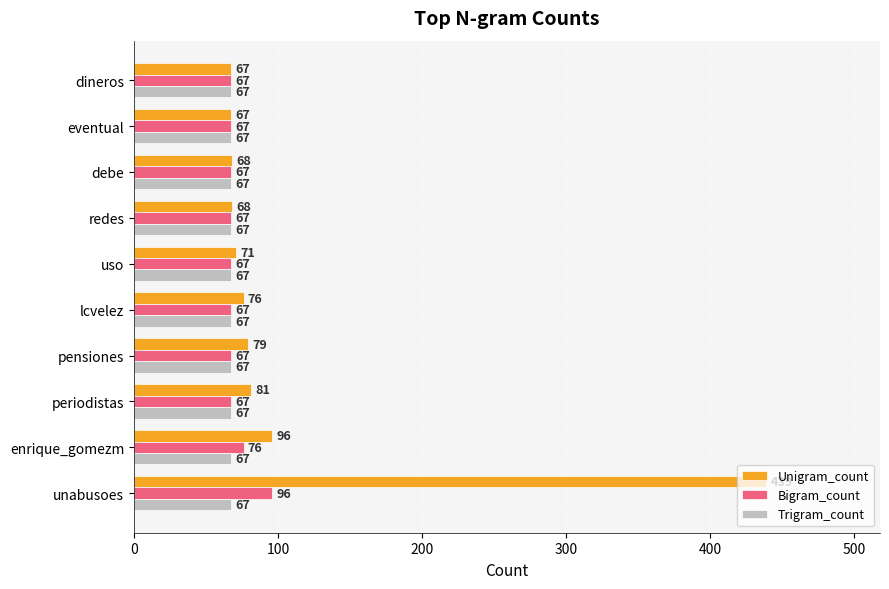

True or false: Trigram_count has a value of 98 at dineros.

False